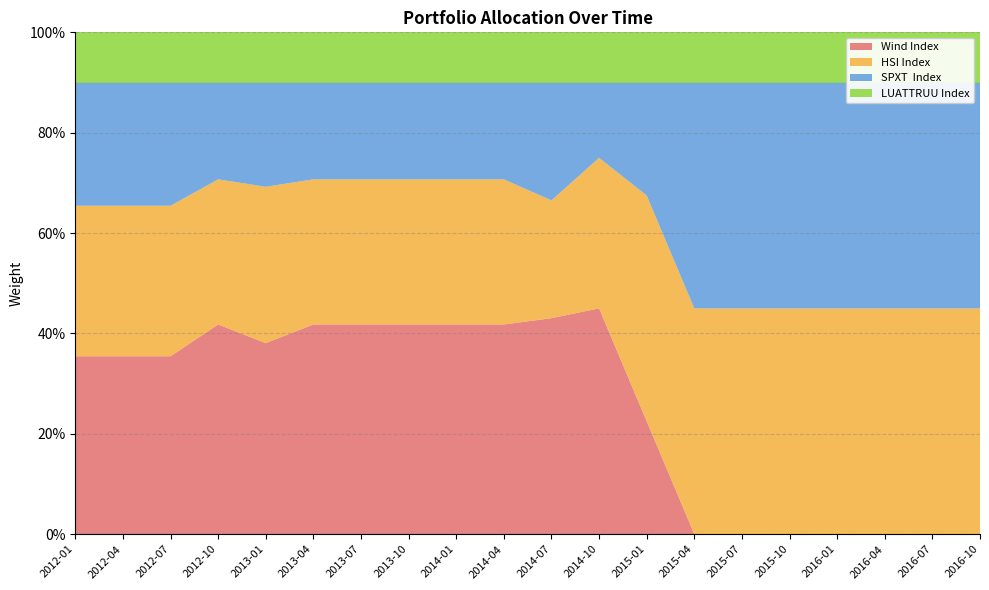

Reading left to right, transcribe all the data shown in this chart.

Wind Index: 2012-01=0.4	2012-04=0.4	2012-07=0.4	2012-10=0.4	2013-01=0.4	2013-04=0.4	2013-07=0.4	2013-10=0.4	2014-01=0.4	2014-04=0.4	2014-07=0.4	2014-10=0.4	2015-01=0.2	2015-04=0.0	2015-07=0.0	2015-10=0.0	2016-01=0.0	2016-04=0.0	2016-07=0.0	2016-10=0.0
HSI Index: 2012-01=0.3	2012-04=0.3	2012-07=0.3	2012-10=0.3	2013-01=0.3	2013-04=0.3	2013-07=0.3	2013-10=0.3	2014-01=0.3	2014-04=0.3	2014-07=0.2	2014-10=0.3	2015-01=0.4	2015-04=0.4	2015-07=0.4	2015-10=0.4	2016-01=0.4	2016-04=0.4	2016-07=0.4	2016-10=0.4
SPXT  Index: 2012-01=0.2	2012-04=0.2	2012-07=0.2	2012-10=0.2	2013-01=0.2	2013-04=0.2	2013-07=0.2	2013-10=0.2	2014-01=0.2	2014-04=0.2	2014-07=0.2	2014-10=0.2	2015-01=0.2	2015-04=0.4	2015-07=0.4	2015-10=0.4	2016-01=0.4	2016-04=0.4	2016-07=0.4	2016-10=0.4
LUATTRUU Index: 2012-01=0.1	2012-04=0.1	2012-07=0.1	2012-10=0.1	2013-01=0.1	2013-04=0.1	2013-07=0.1	2013-10=0.1	2014-01=0.1	2014-04=0.1	2014-07=0.1	2014-10=0.1	2015-01=0.1	2015-04=0.1	2015-07=0.1	2015-10=0.1	2016-01=0.1	2016-04=0.1	2016-07=0.1	2016-10=0.1